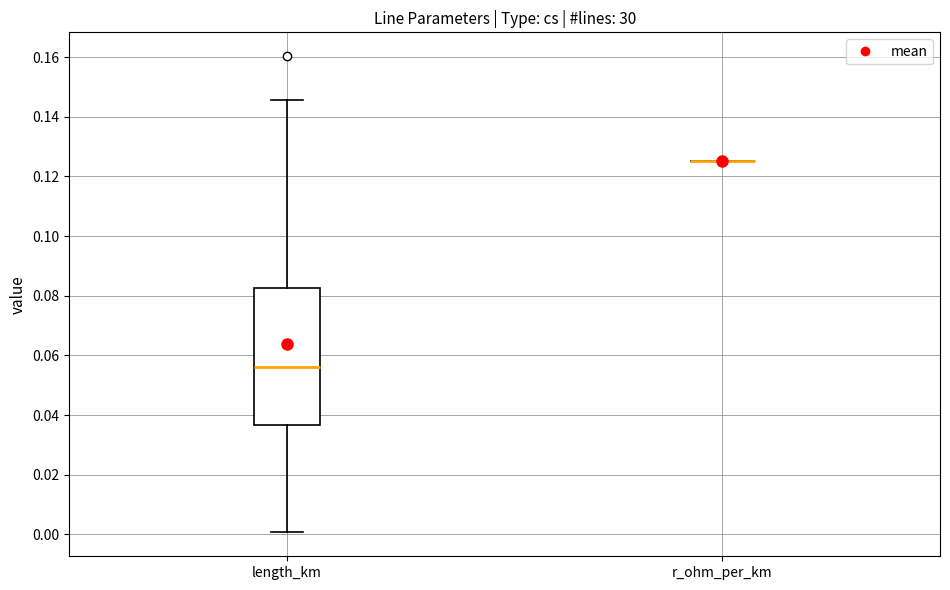

Where is the upper edge of the box for length_km on the y-axis? The values are not printed on the chart, so give them approximately, as read against the axis.

0.082